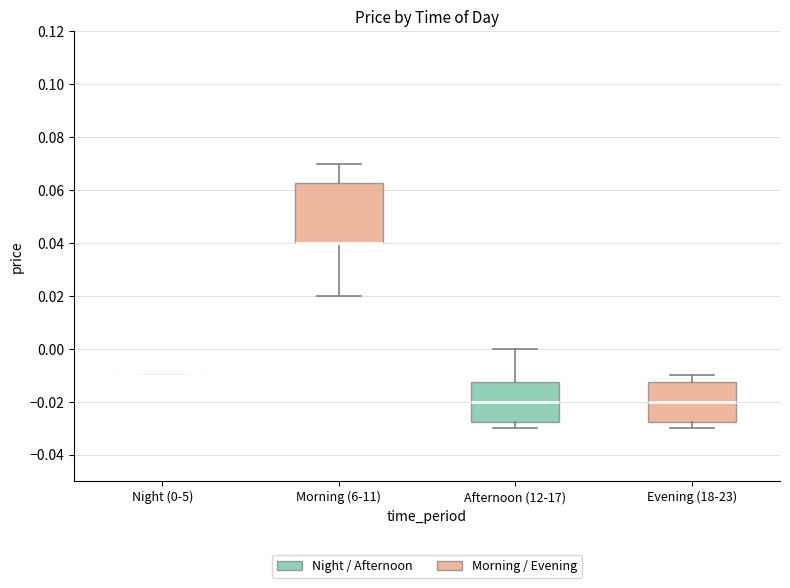

Reading left to right, read every box against the y-axis: the position of its median line, the range the box covers, and the ends of its whiskers. The values are not printed on the chart, so give them approximately, as read against the axis.

Night (0-5): box collapsed to a line at -0.010, whiskers -0.010 to -0.010
Morning (6-11): median 0.040 (drawn on the box's lower edge), box 0.040 to 0.062, whiskers 0.020 to 0.070
Afternoon (12-17): median -0.020, box -0.028 to -0.012, whiskers -0.030 to 0.000
Evening (18-23): median -0.020, box -0.028 to -0.012, whiskers -0.030 to -0.010